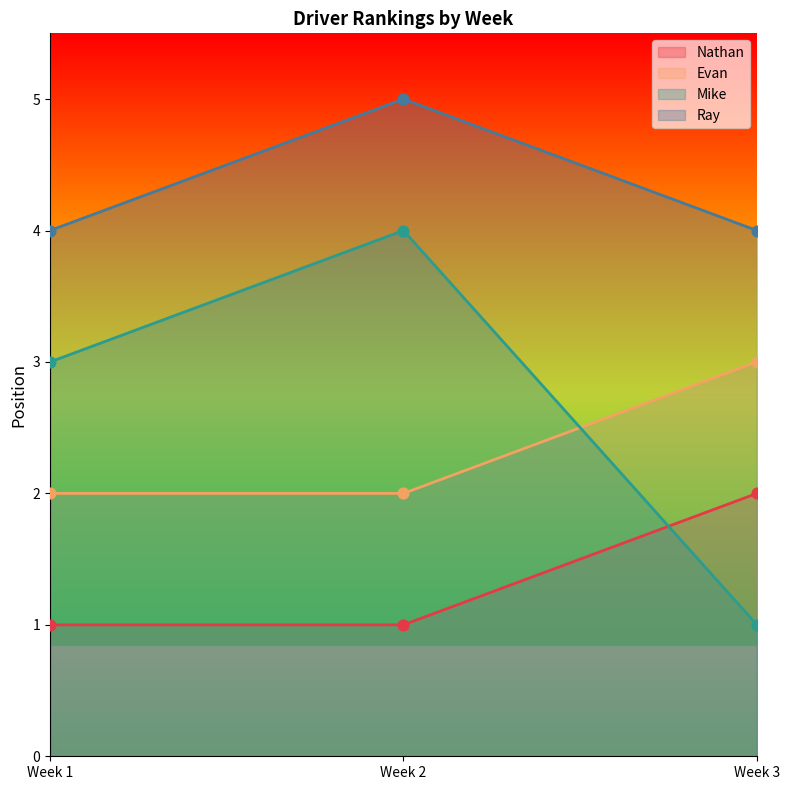

Which series has the largest total across all categories?

Ray